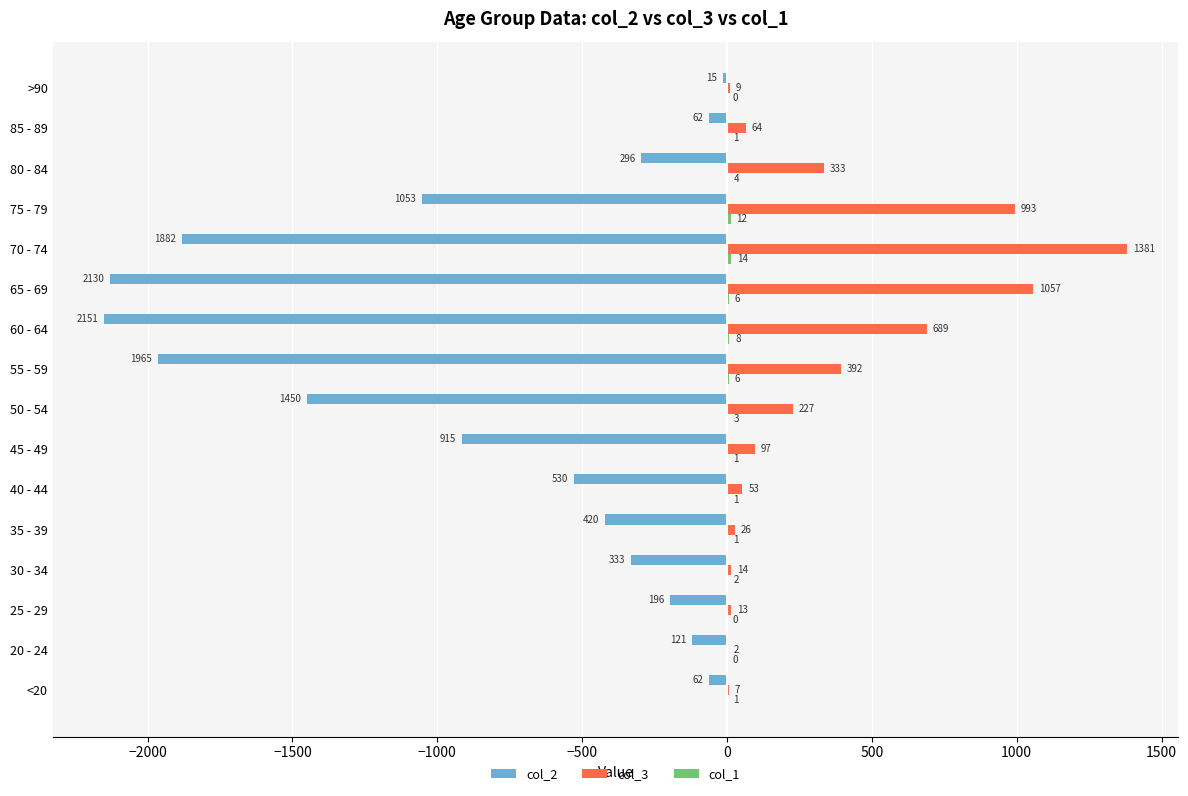

Which category has the highest value across all series?

70 - 74